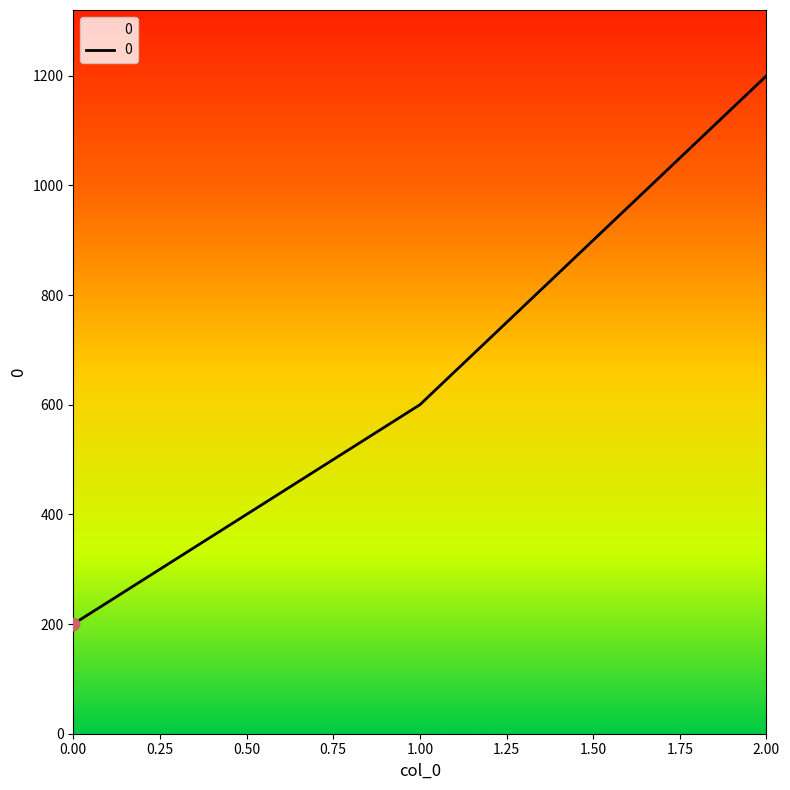

Between 0.00 and 1.00, which is larger?

1.00